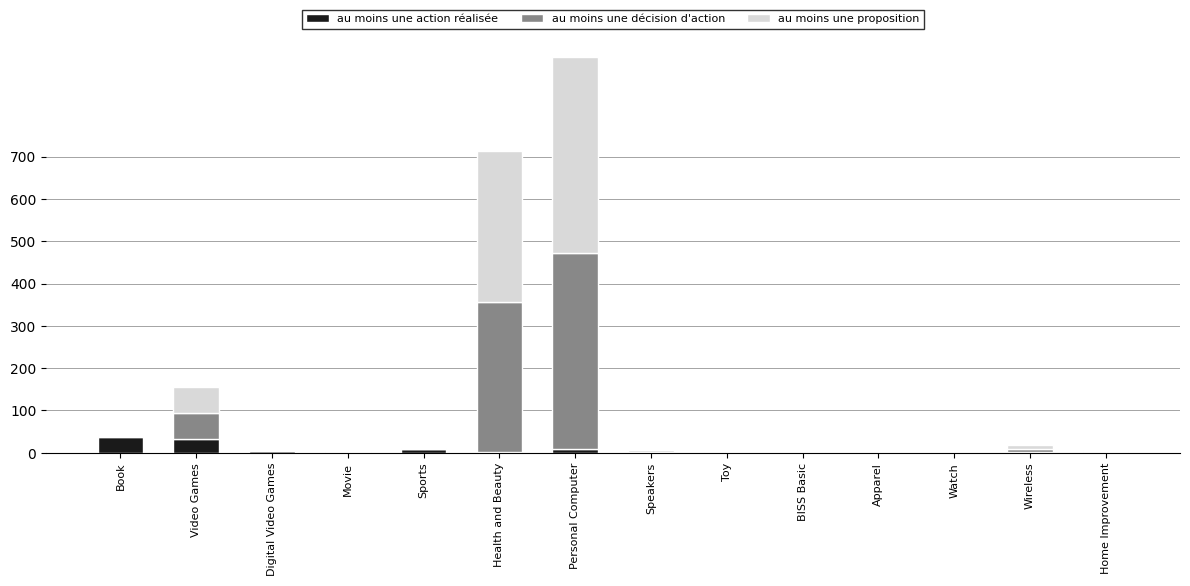

At which category is the sum across all series the highest?

Personal Computer